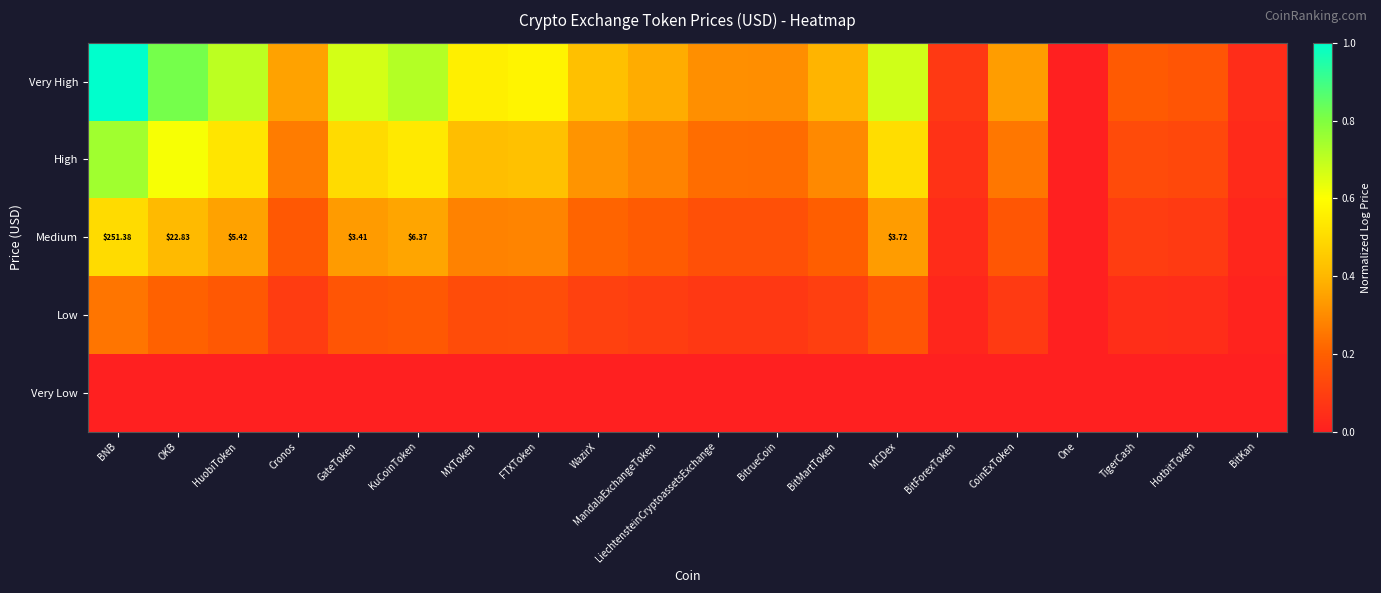

Is it true that Very Low equals 0.0 at BitrueCoin?

True